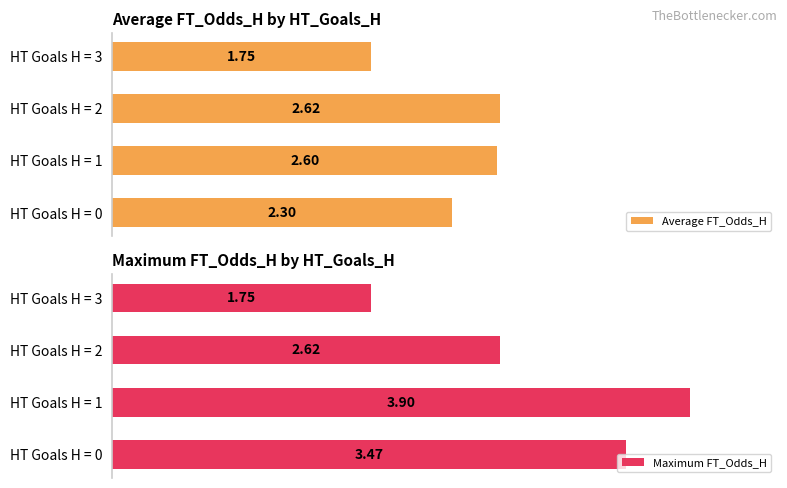

Rank the categories by Maximum FT_Odds_H value from lowest to highest.

HT Goals H = 3, HT Goals H = 2, HT Goals H = 0, HT Goals H = 1